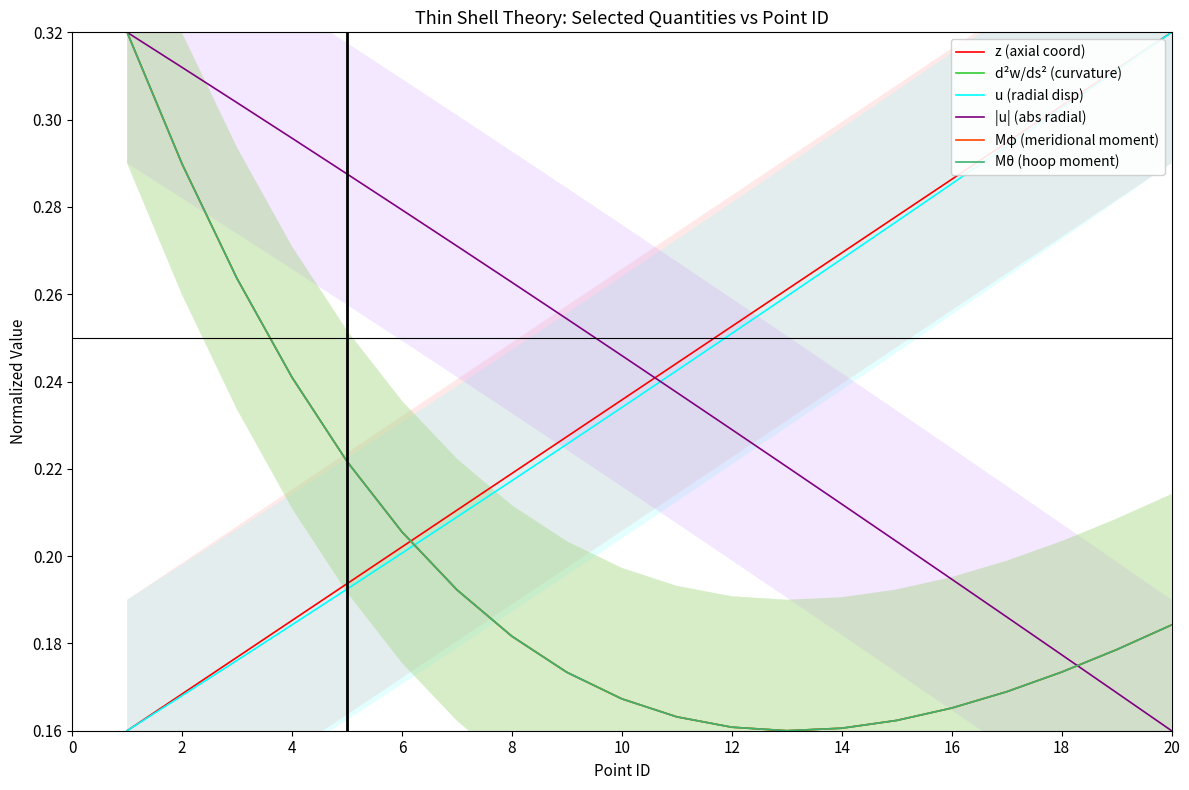

What is the maximum value for z (axial coord)?

0.3